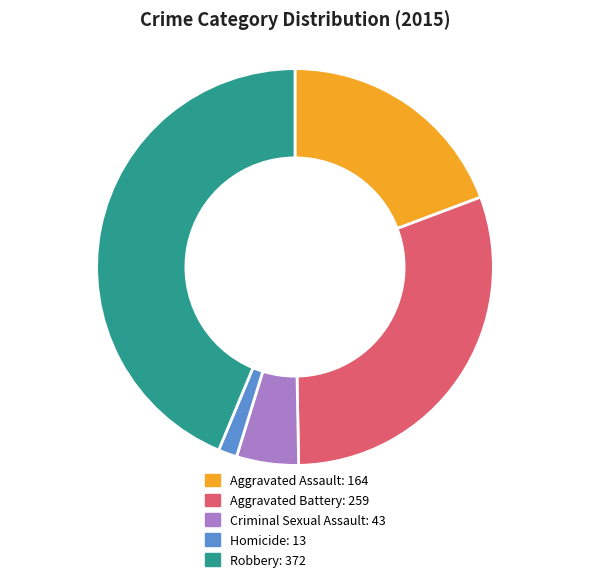

Do Robbery and Criminal Sexual Assault together represent more than half of the pie?

No